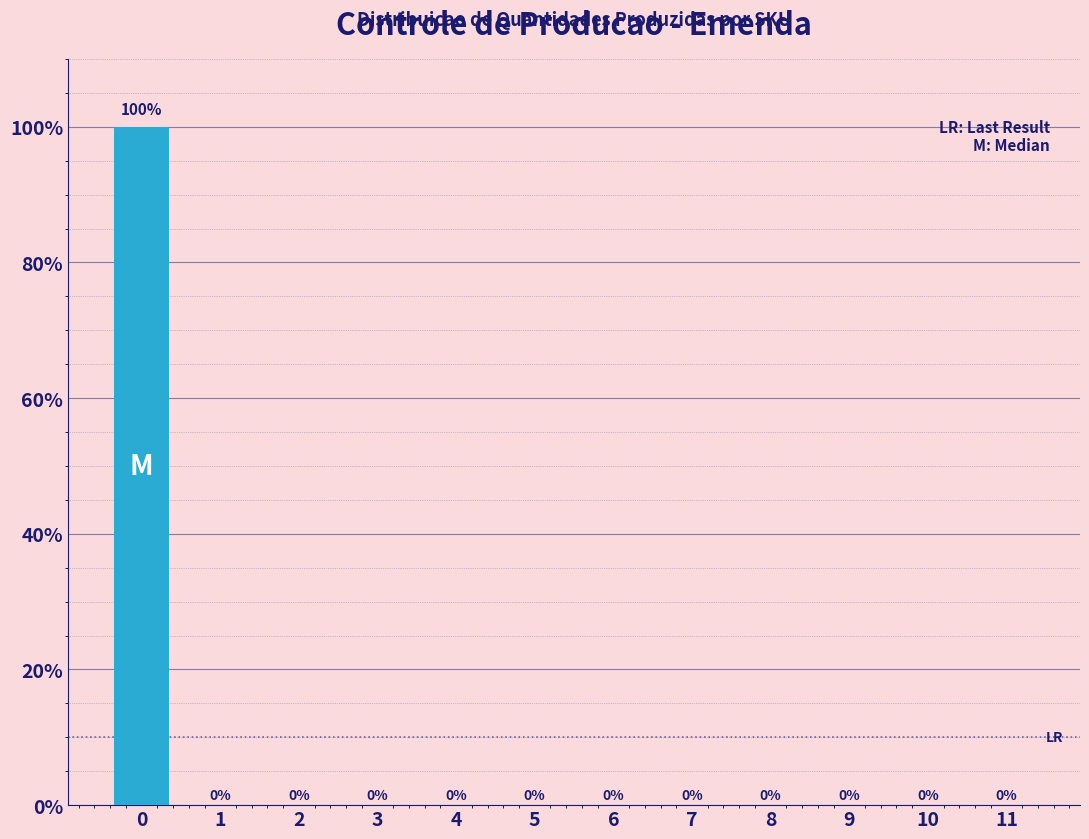

Reading left to right, transcribe all the data shown in this chart.

0=100	1=0	2=0	3=0	4=0	5=0	6=0	7=0	8=0	9=0	10=0	11=0